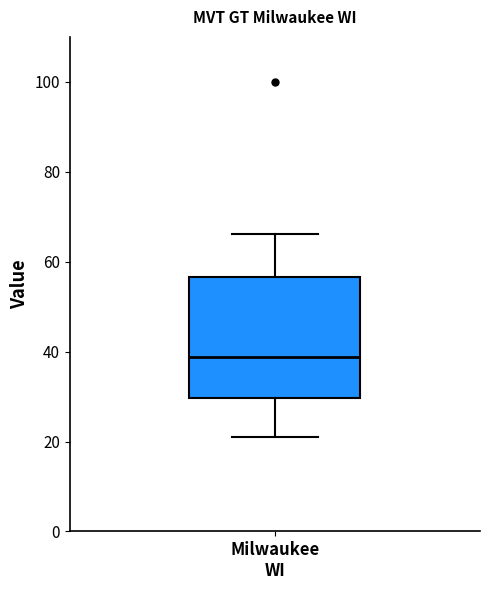

Read this box plot against the y-axis: the position of the median line, the range covered by the box, and the ends of both whiskers. The values are not printed on the chart, so give them approximately, as read against the axis.

median 38, box 30 to 56, whiskers 22 to 66